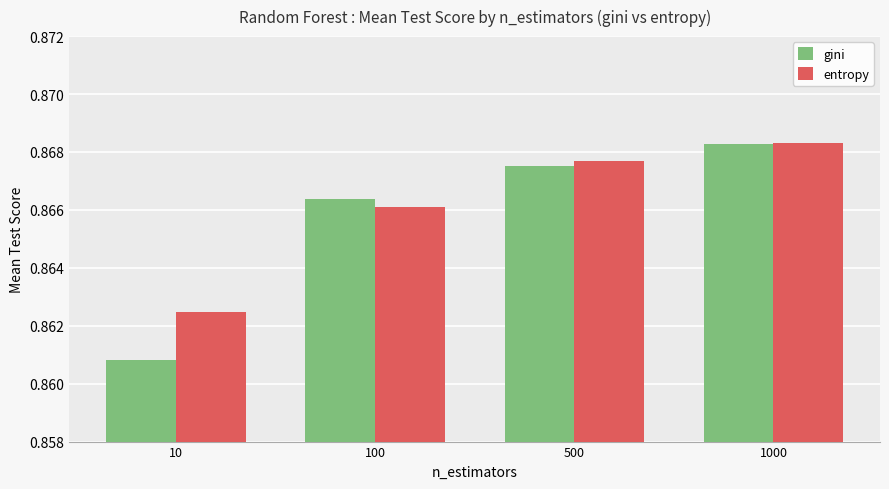

At which category does the chart reach its minimum across all series?

10